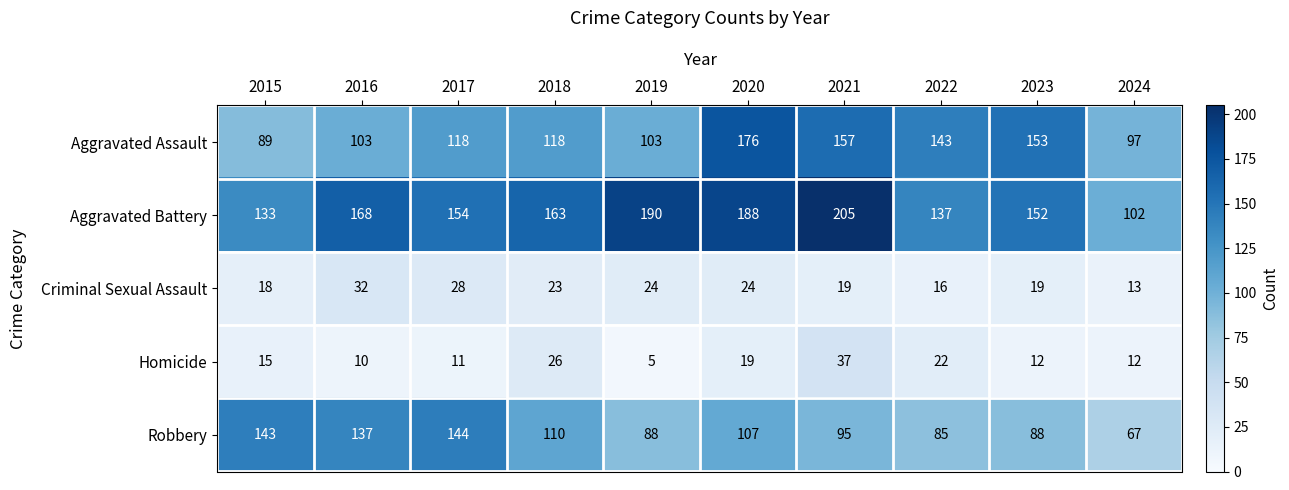

Which label corresponds to the smallest value in the chart?

2019